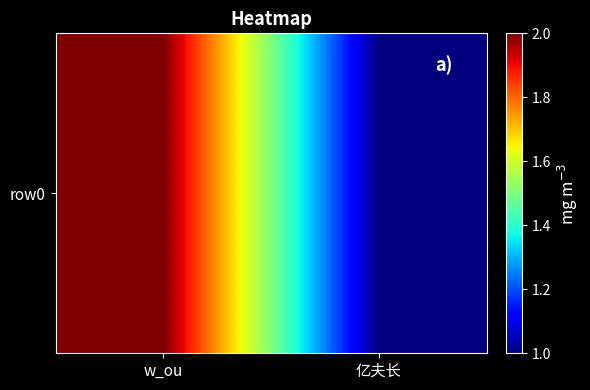

What is the difference between the maximum and minimum values?

1